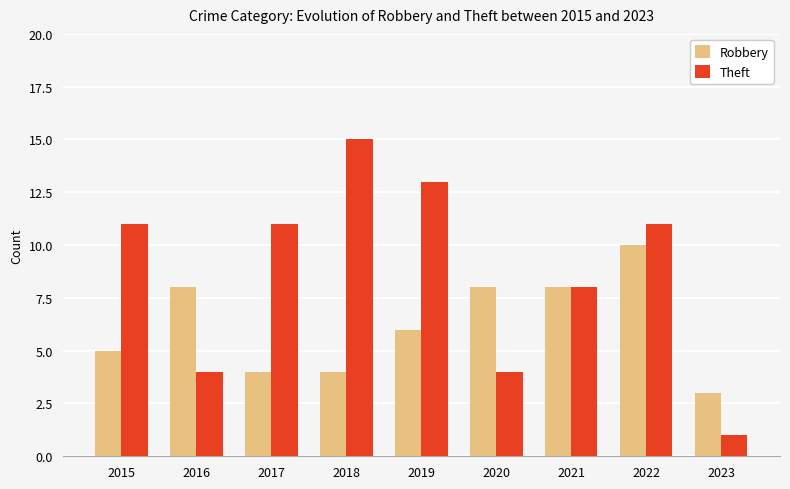

Reading left to right, list all the values displayed in this chart.

Robbery: 5	8	4	4	6	8	8	10	3
Theft: 11	4	11	15	13	4	8	11	1